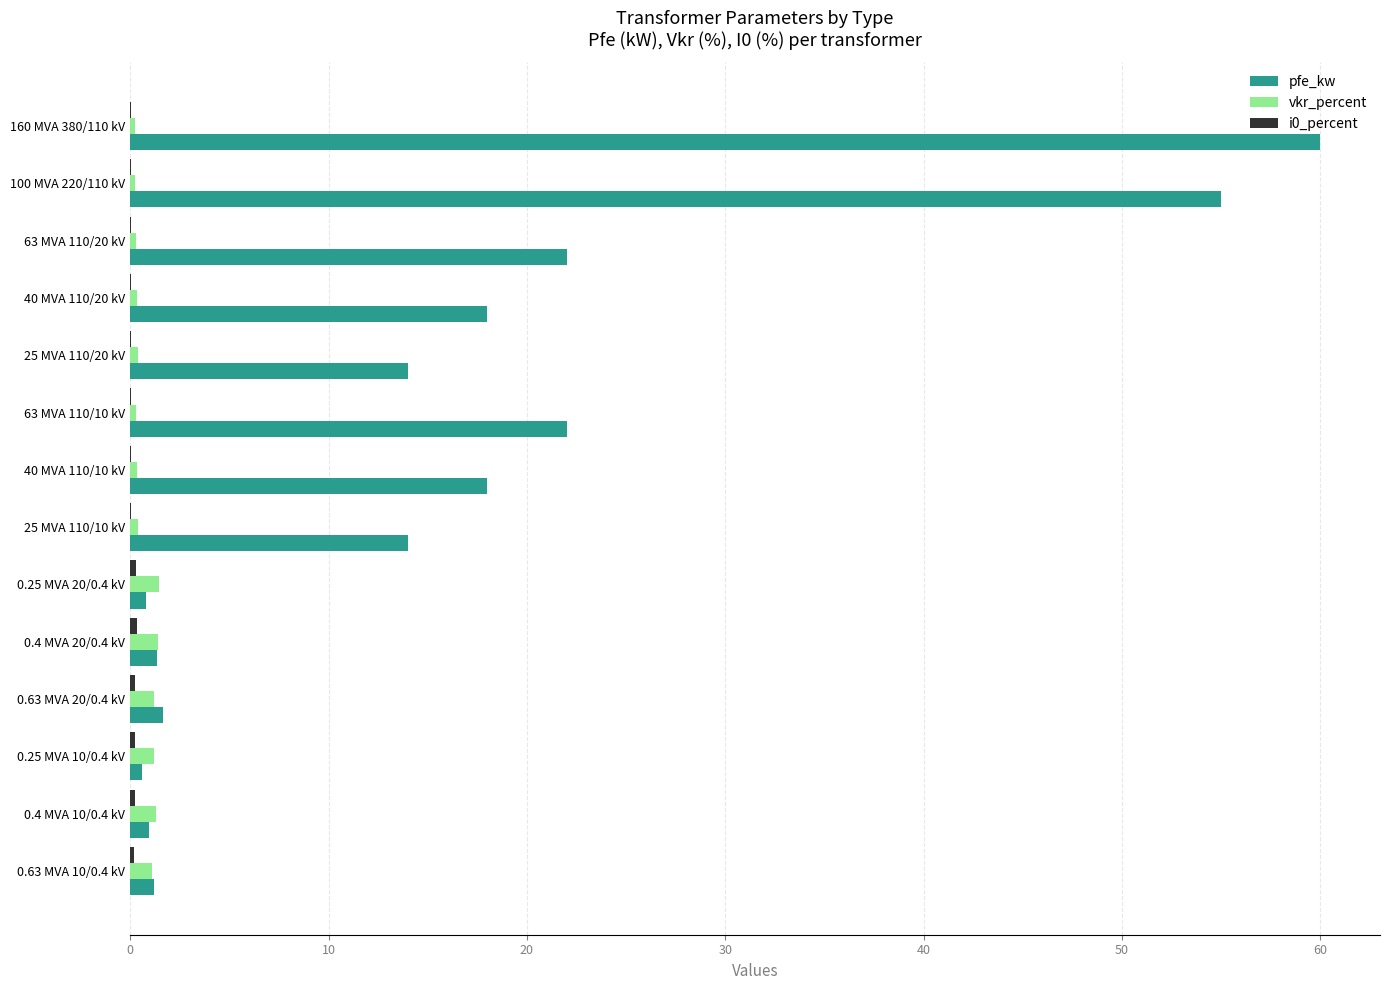

What is the sum of all pfe_kw values?

229.5